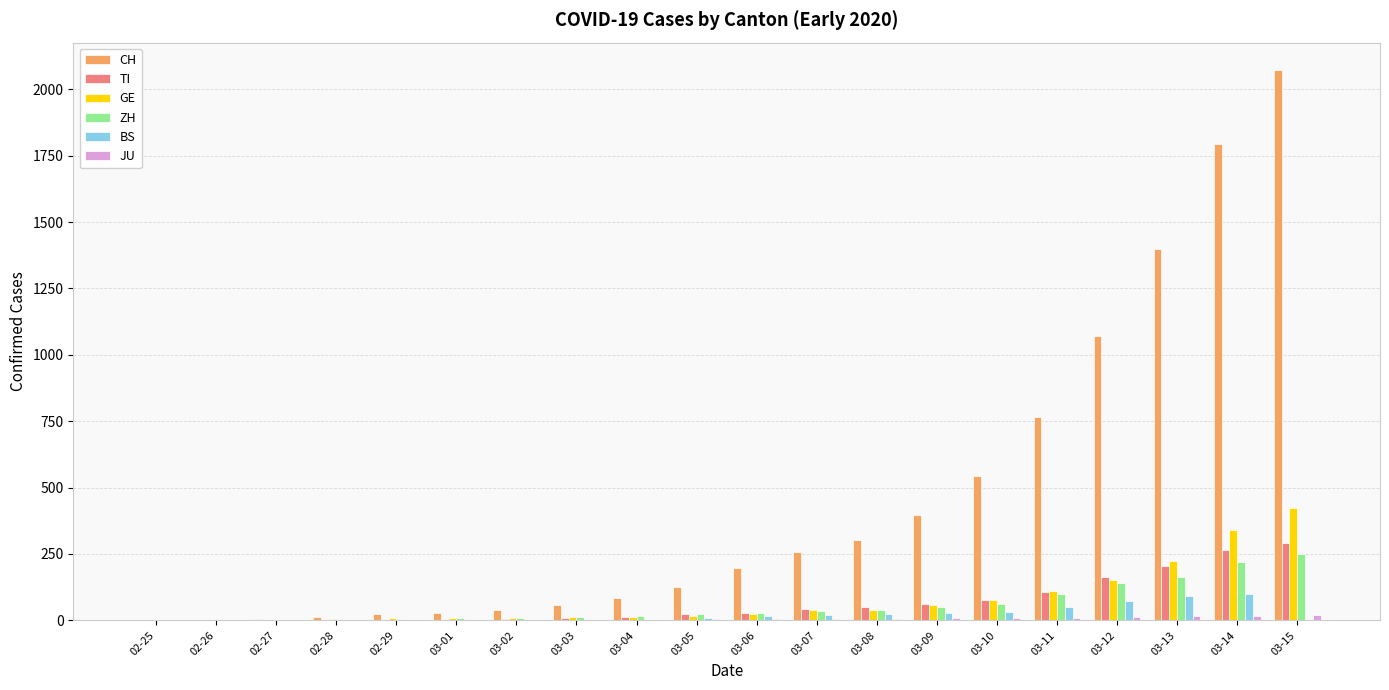

Between 02-25 and 03-10, which series saw the biggest shift?

CH